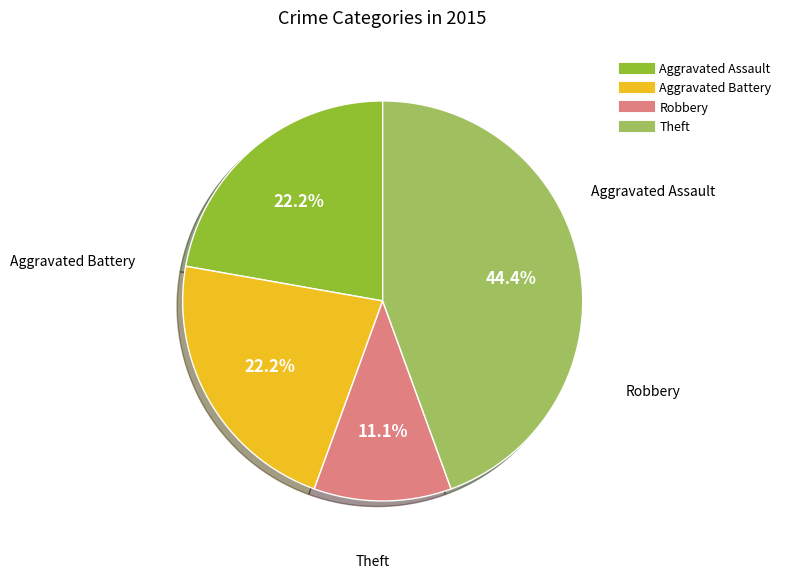

How many segments does this pie chart have?

4